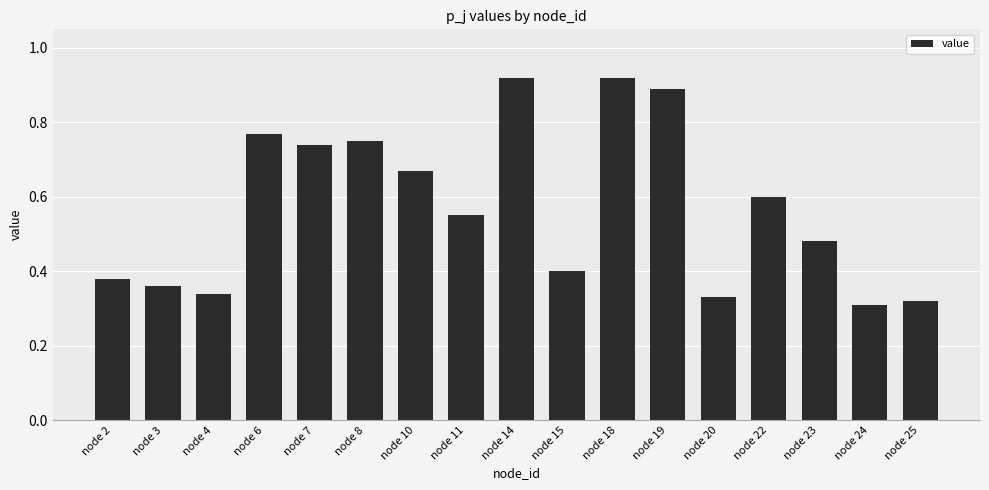

The chart shows a value of 0.3 at node 14. True or false?

False